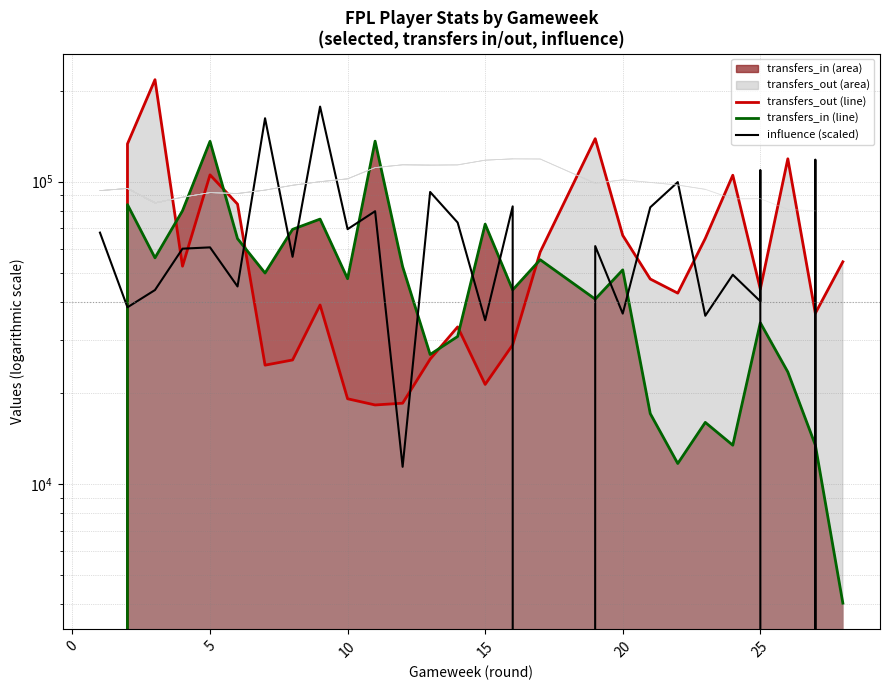

Which series has the largest total across all categories?

influence (scaled)